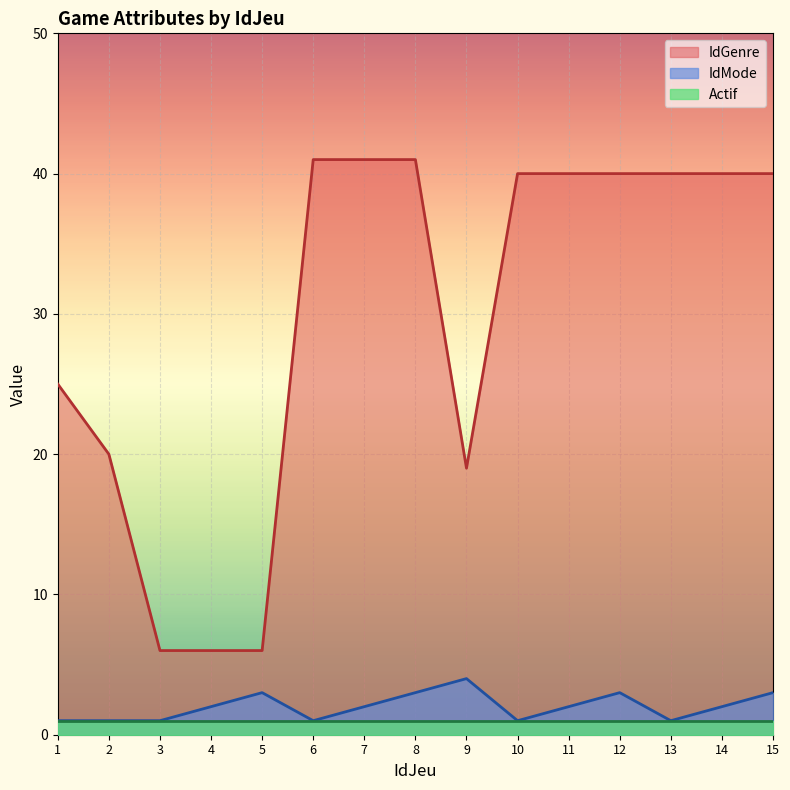

Which category has the lowest value across all series?

1